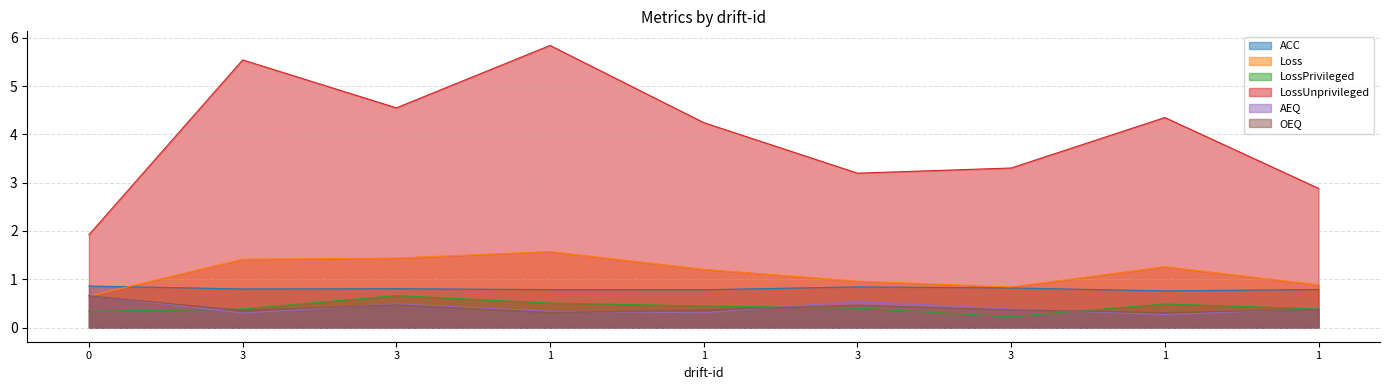

What are all the series names shown in the legend?

ACC, Loss, LossPrivileged, LossUnprivileged, AEQ, OEQ